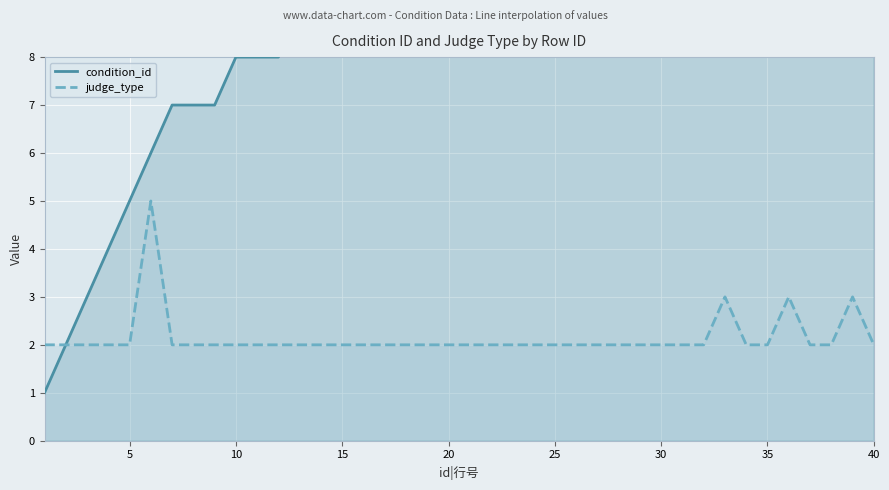

How many judge_type values are between 2 and 3?

39